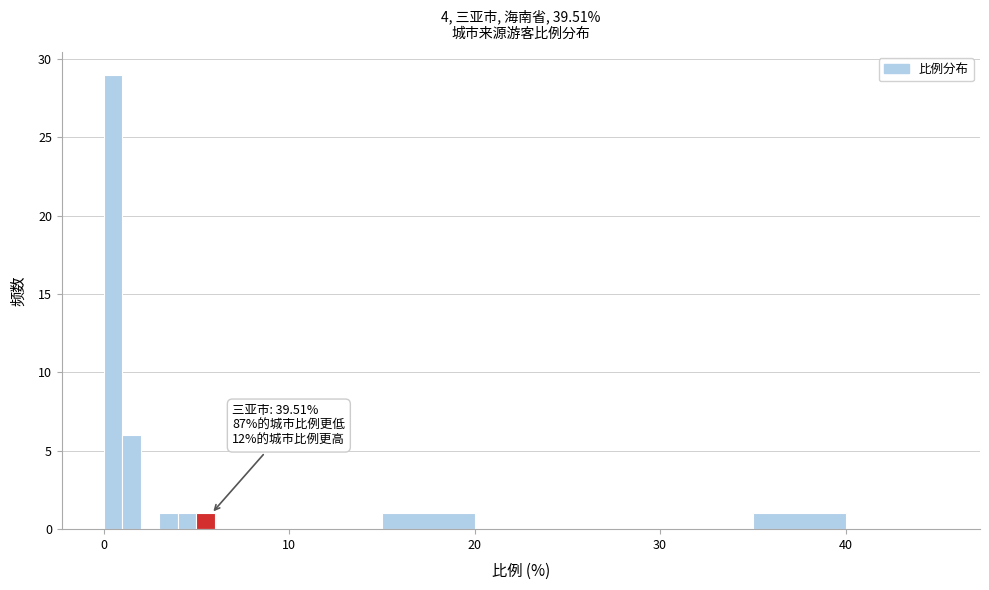

Around what value on the x-axis is the tallest bar? Give the approximate position of its centre, as read against the axis.

1